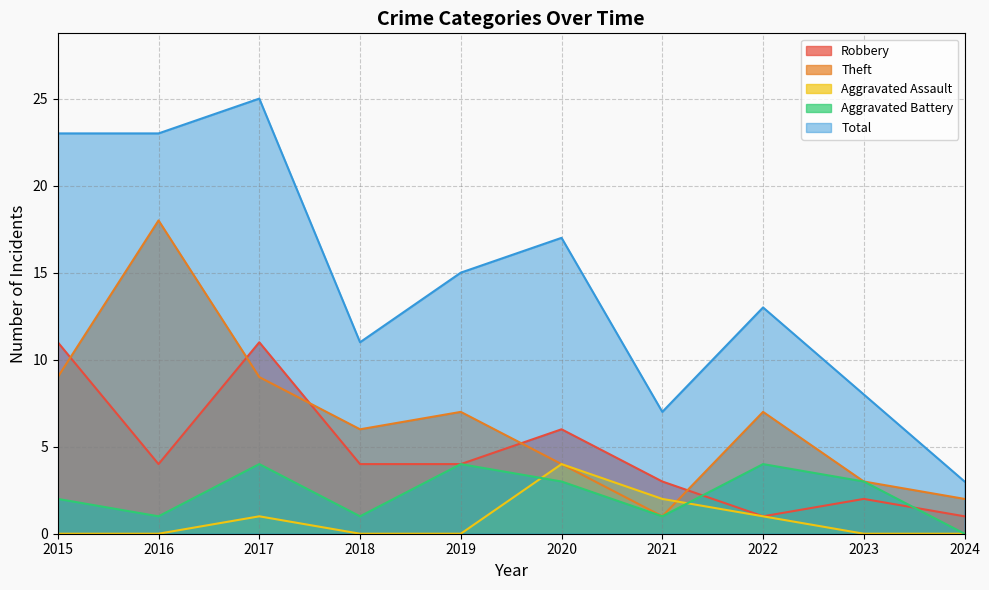

Where is the first local maximum for Aggravated Assault?

2017